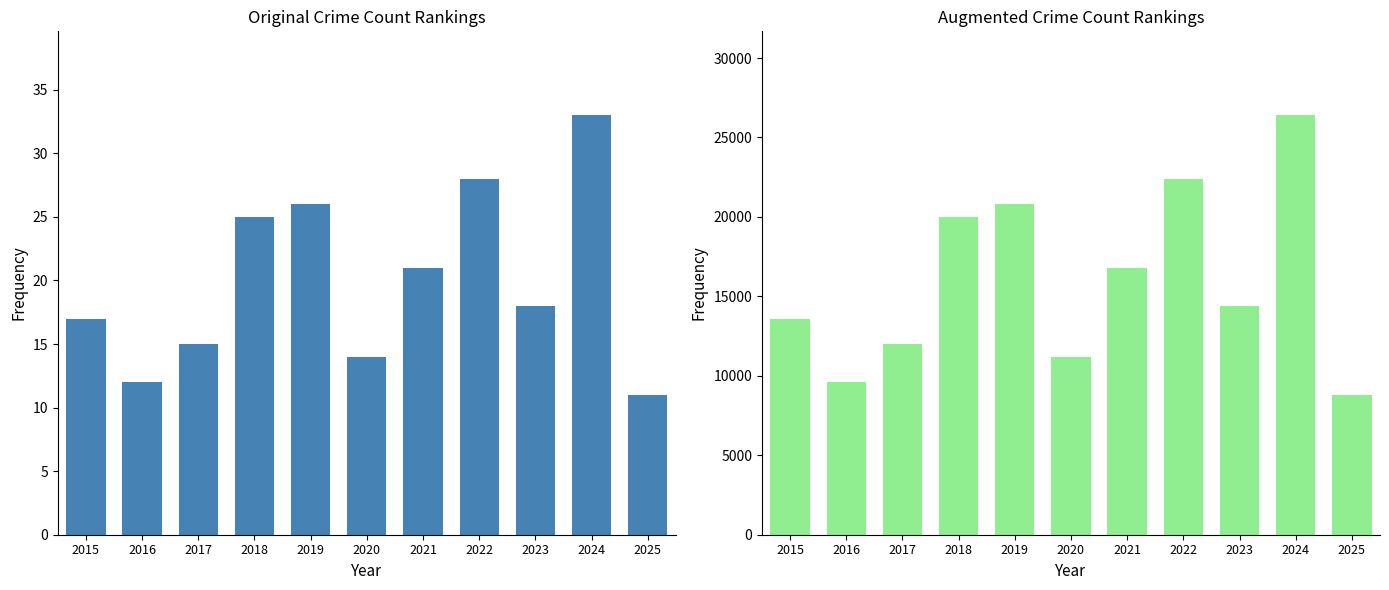

Which label corresponds to the smallest value in the chart?

2025